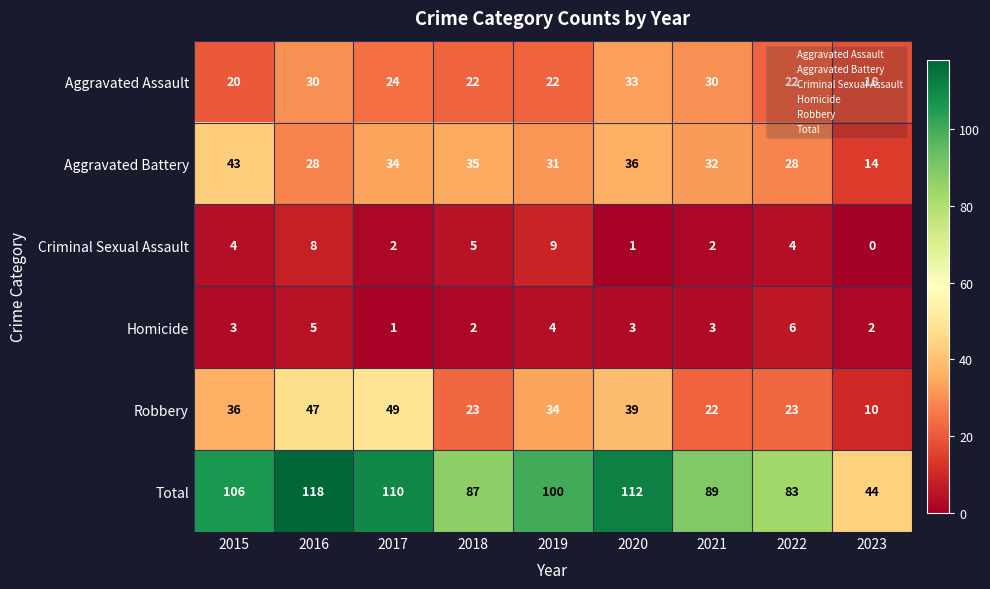

What is the spread (max minus min) of values at 2018?

85